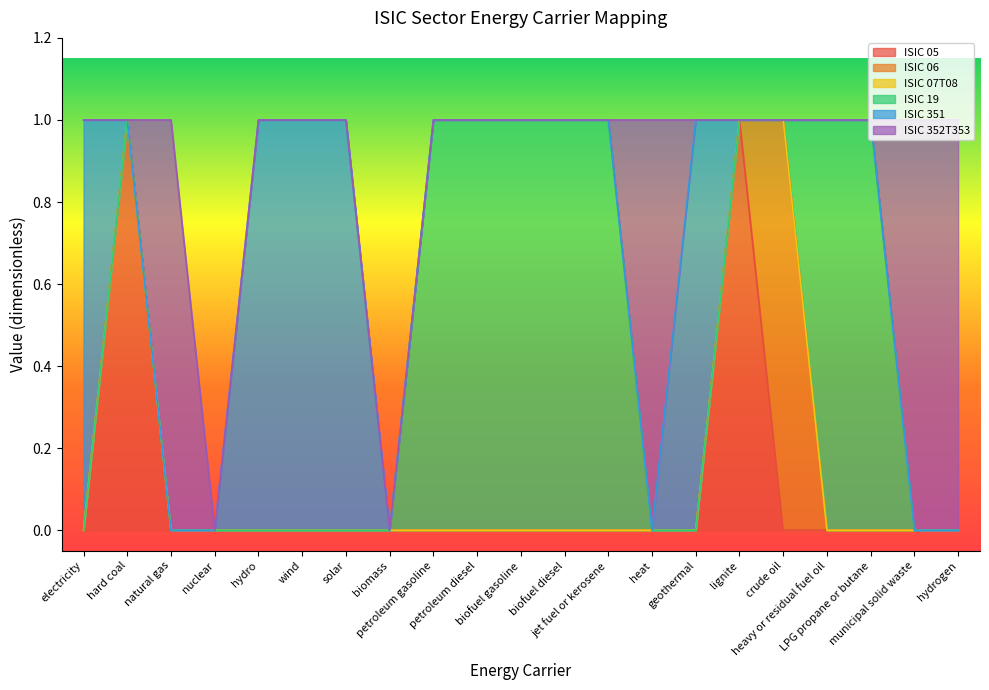

Does the chart display data point markers on the line(s)?

No